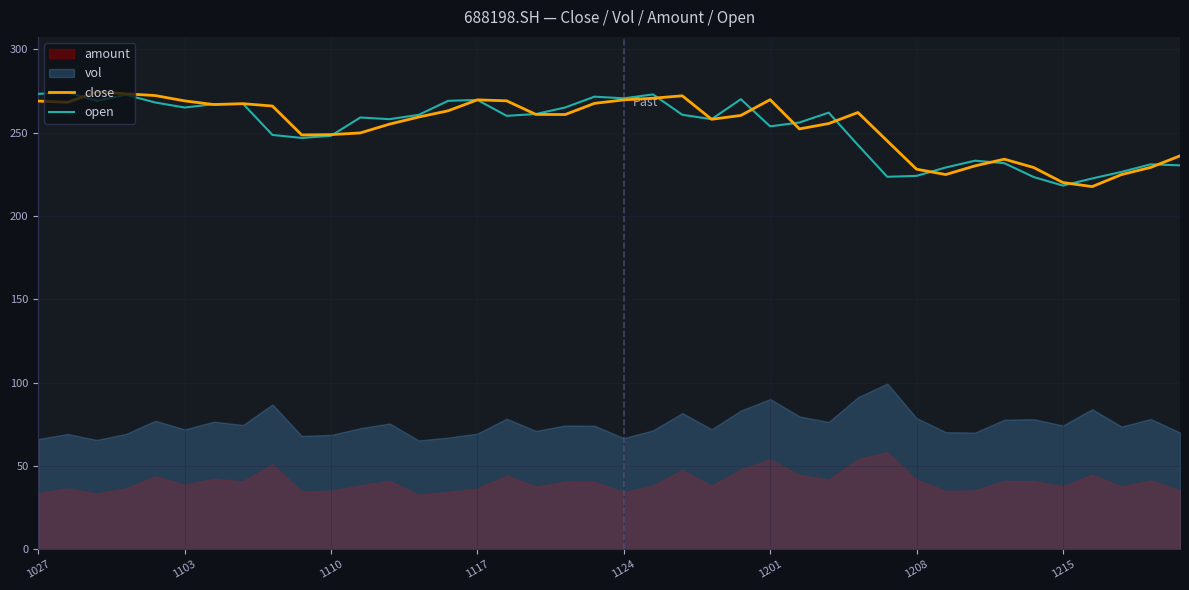

What is the lowest value of the open series?

218.2